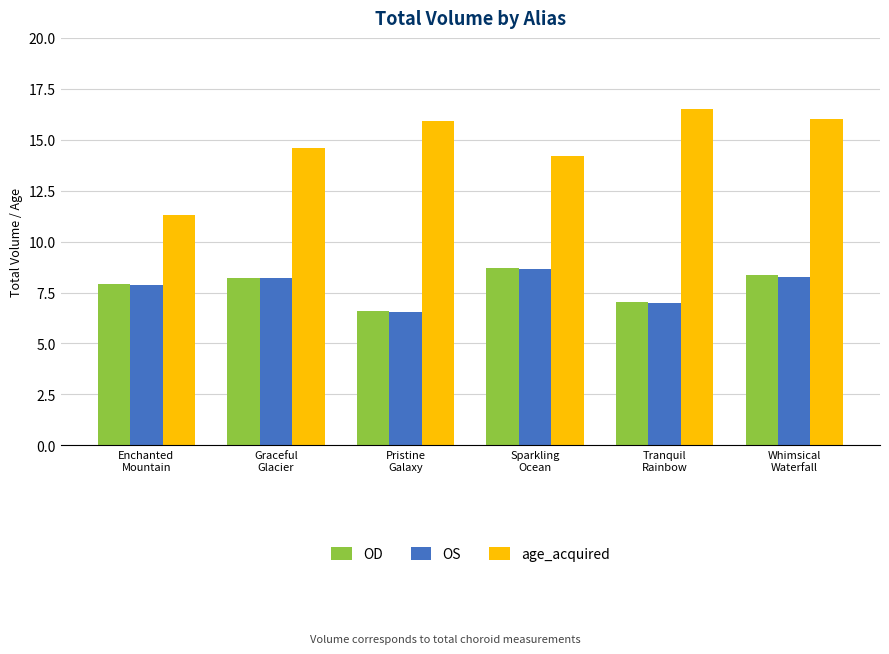

Read the OS value at Pristine
Galaxy.

6.5